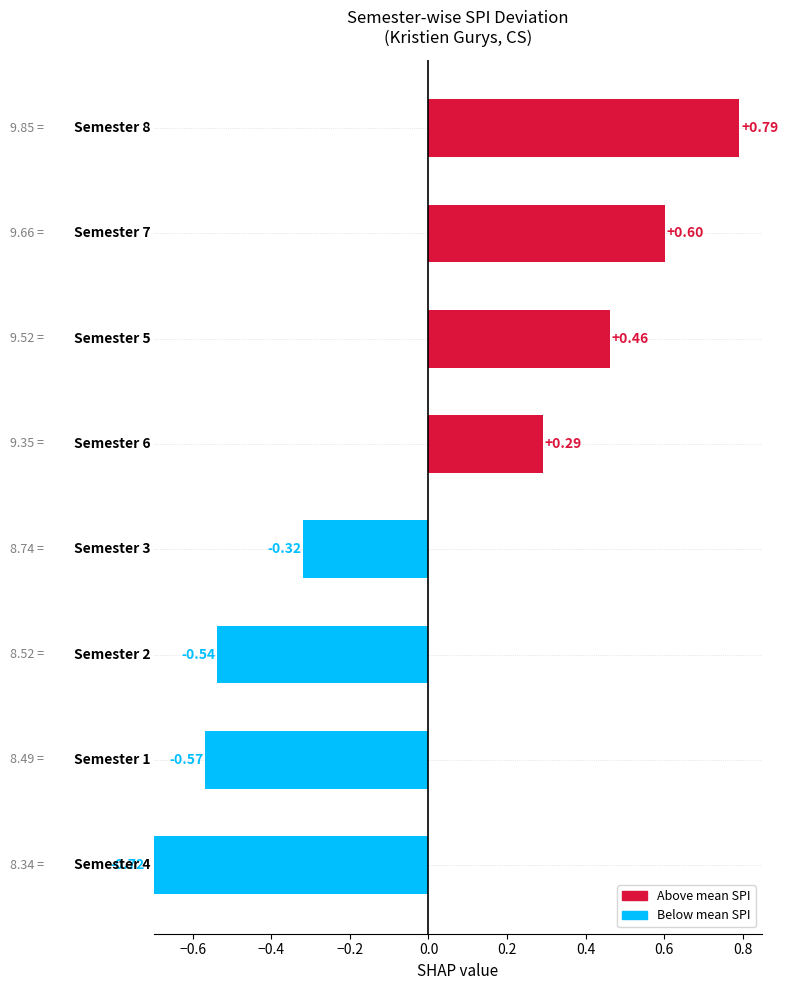

What is the change in value from 0.0 to 0.6?

+0.9